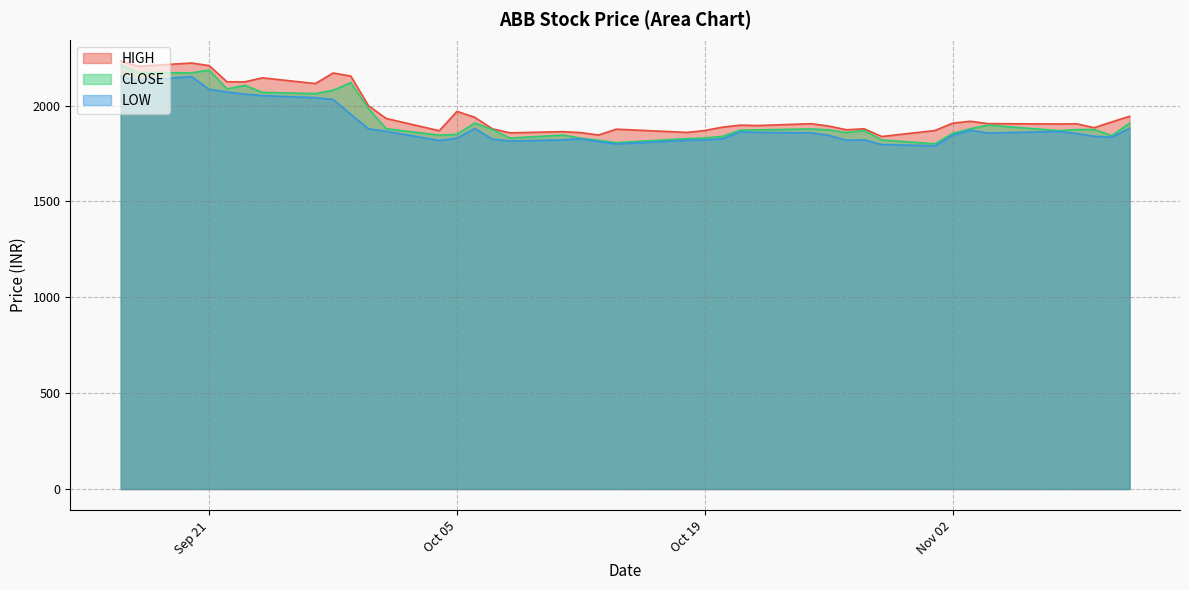

At which category is the sum across all series the highest?

2021-09-16